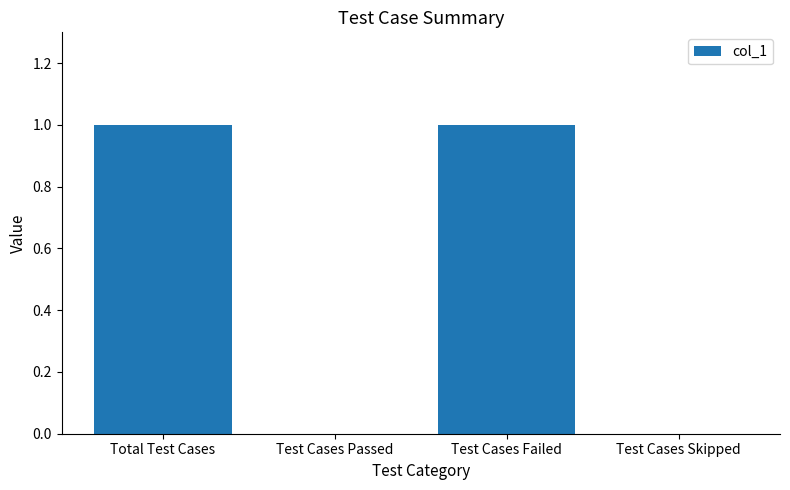

Reading left to right, list all the values displayed in this chart.

Total Test Cases=1	Test Cases Passed=0	Test Cases Failed=1	Test Cases Skipped=0